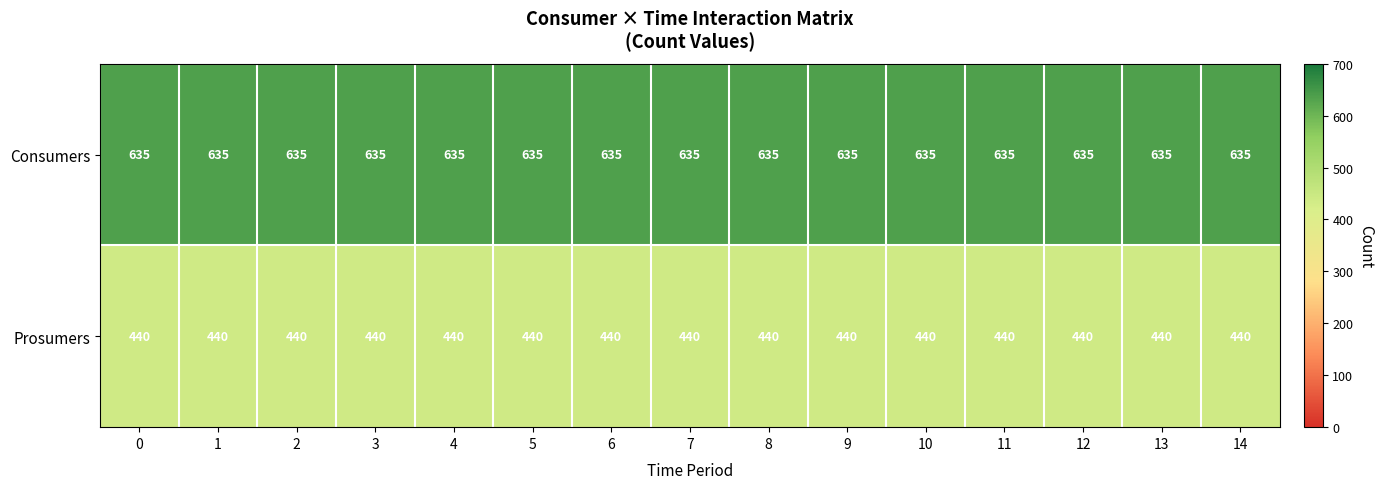

Is it true that Consumers equals 635 at 12?

True